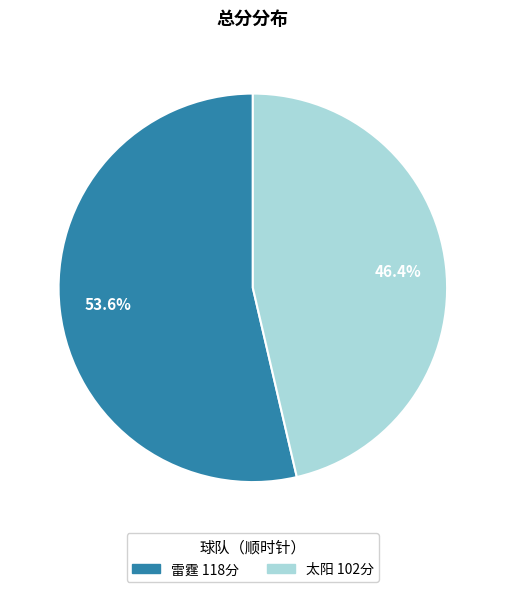

What percentage is the 雷霆 slice, to the nearest percent?

54%